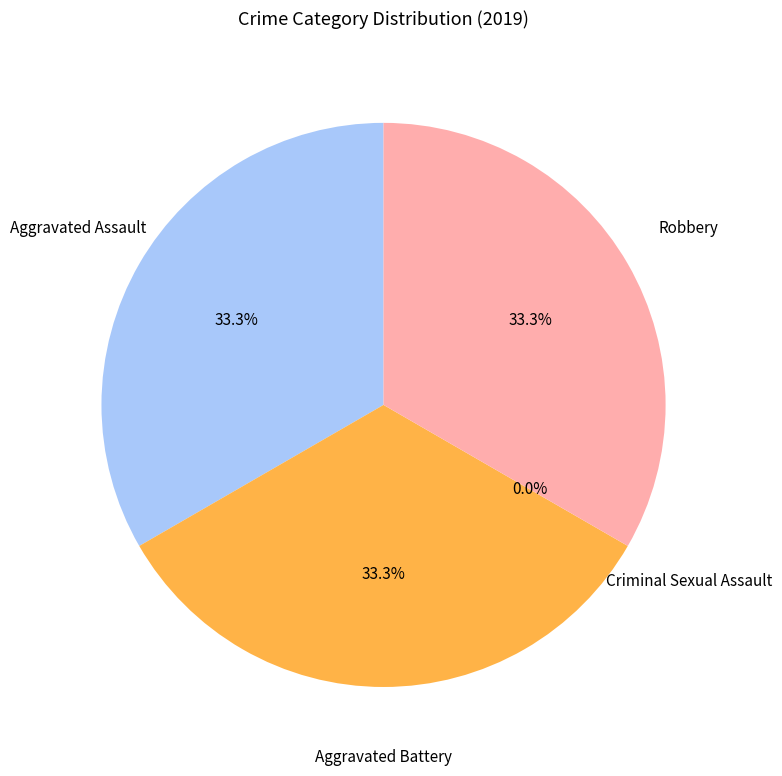

The Criminal Sexual Assault slice represents 0% of the pie. True or false?

True